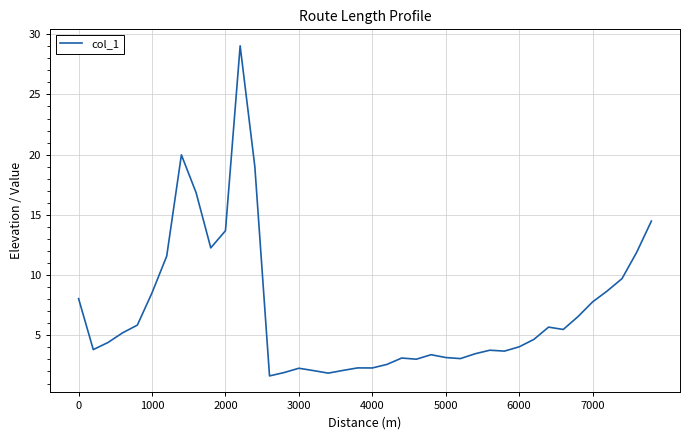

True or false: the data has more than 0 interior local peaks.

True